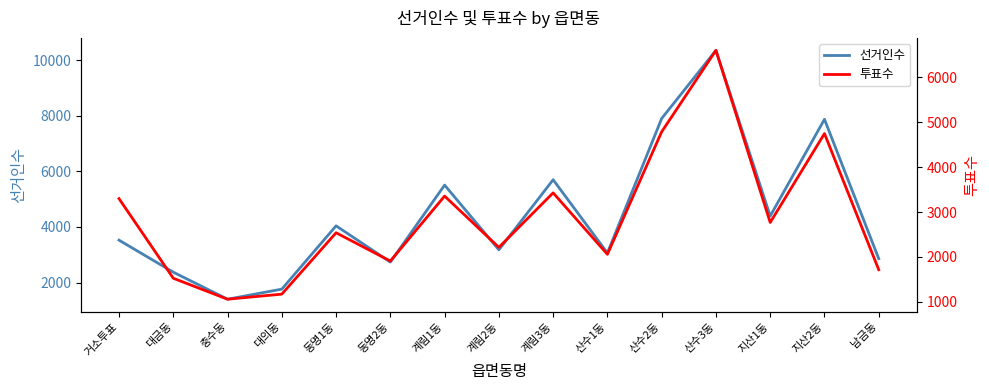

Which category has the lowest value in the 선거인수 series?

충수동